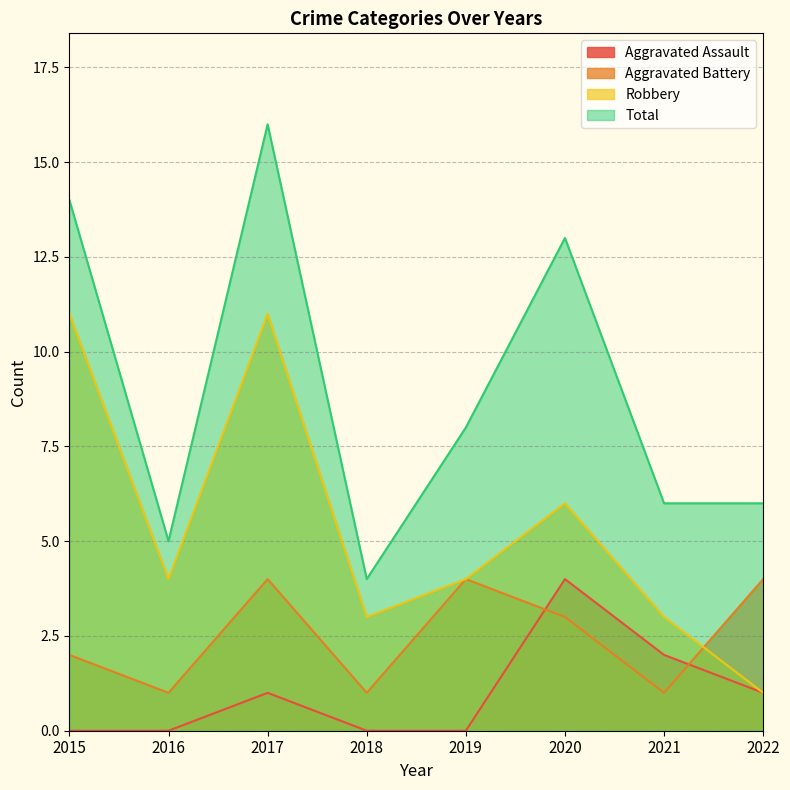

Where is the first local minimum for Robbery?

2016